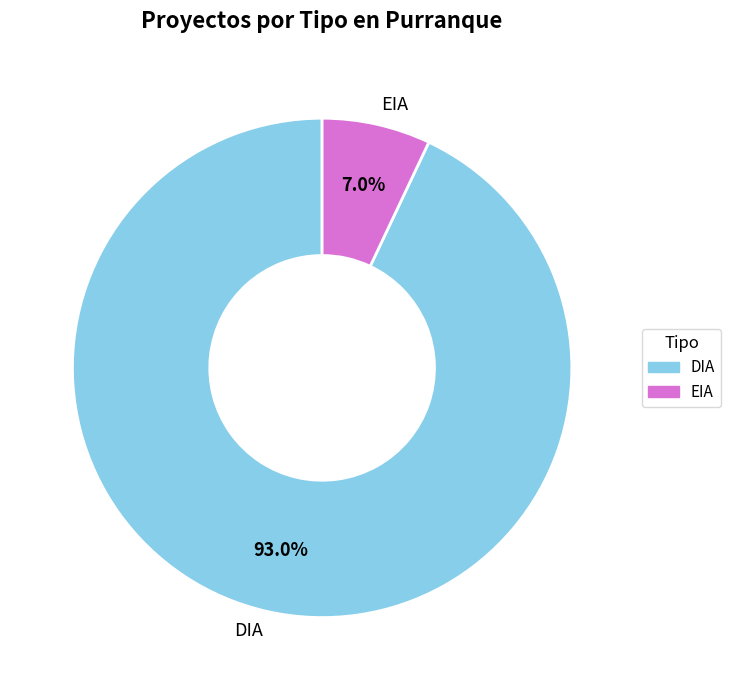

Which category has the biggest portion of the pie?

DIA